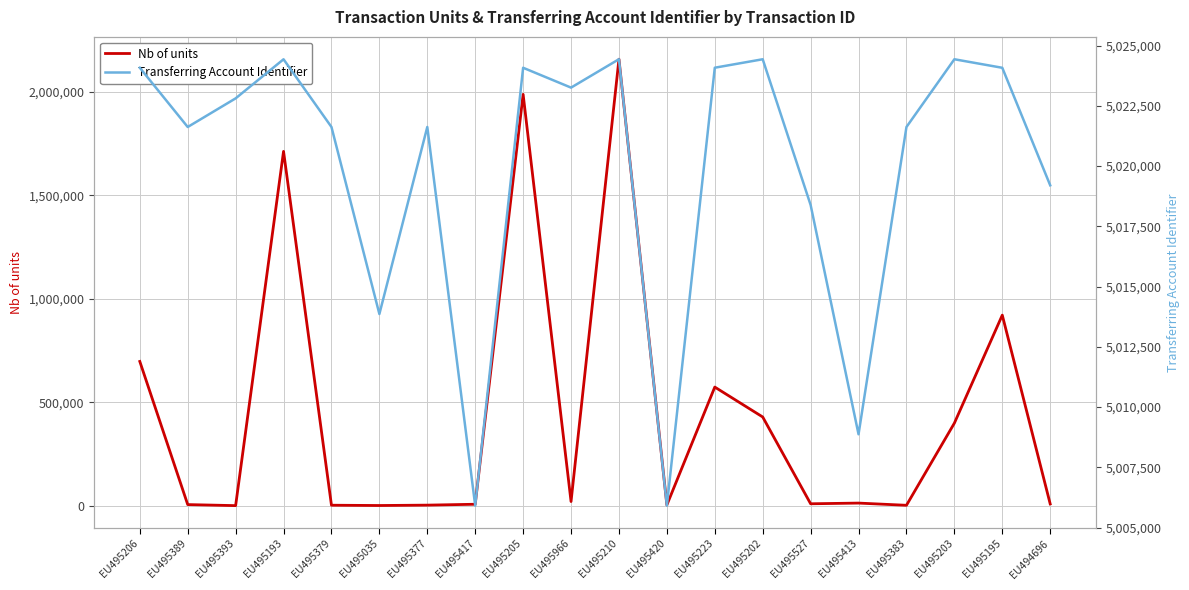

Where is Nb of units nearest to the value 1078583?

EU495195